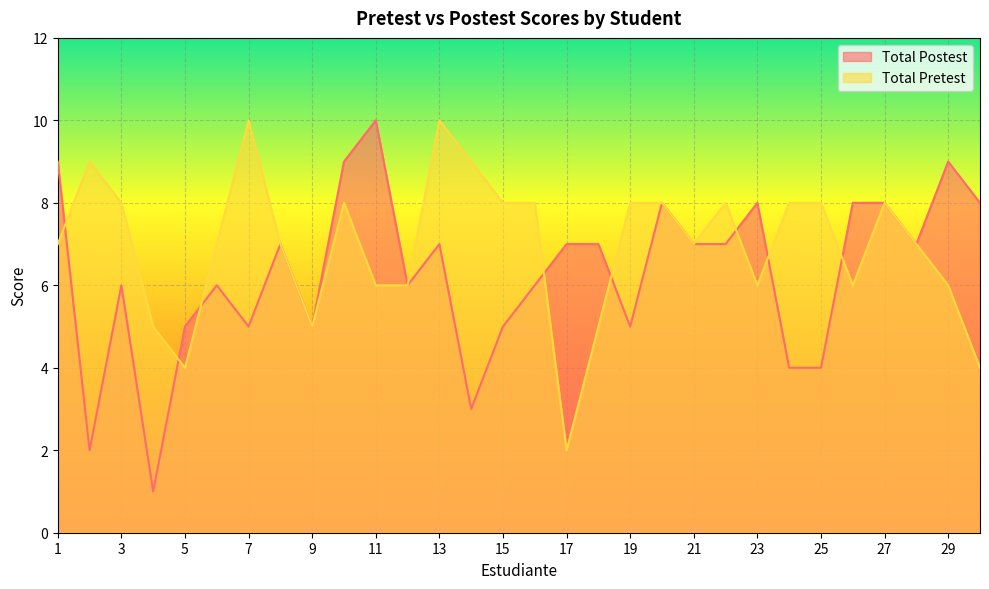

Which has a higher value, 2 or 9?

9